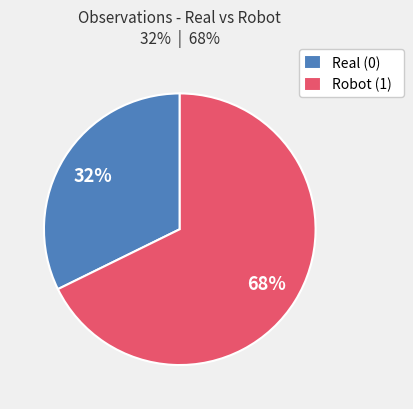

Is there a majority slice in this chart?

Yes